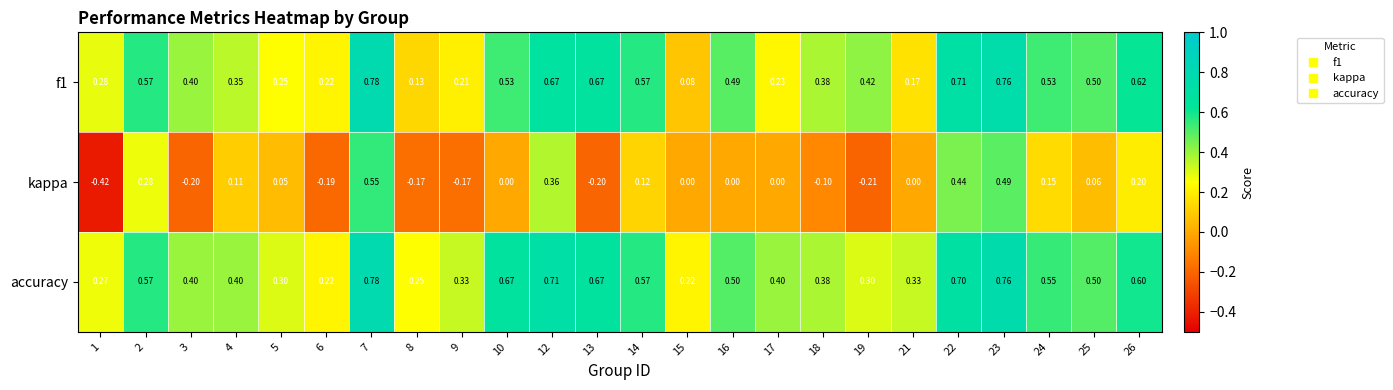

Which series changed the most between 24 and 25?

kappa